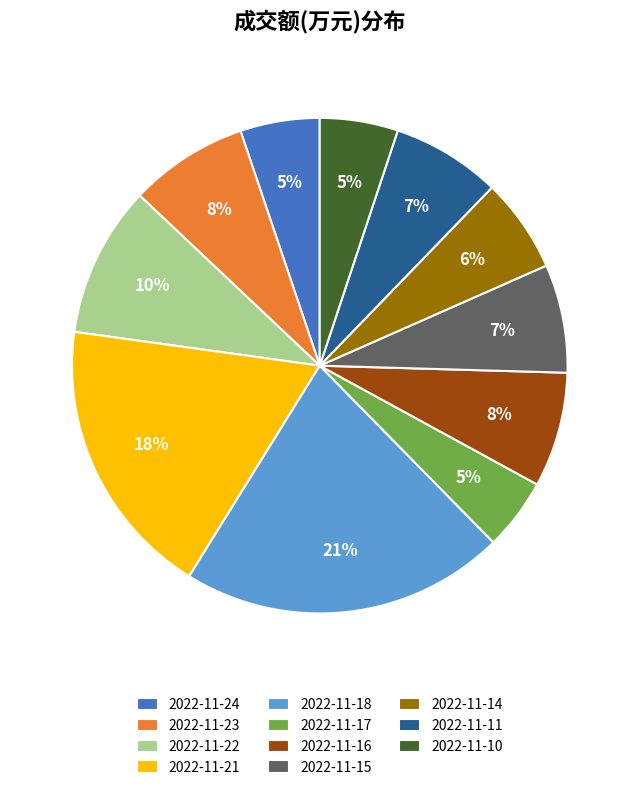

Does 2022-11-22 account for over 50% of the chart?

No